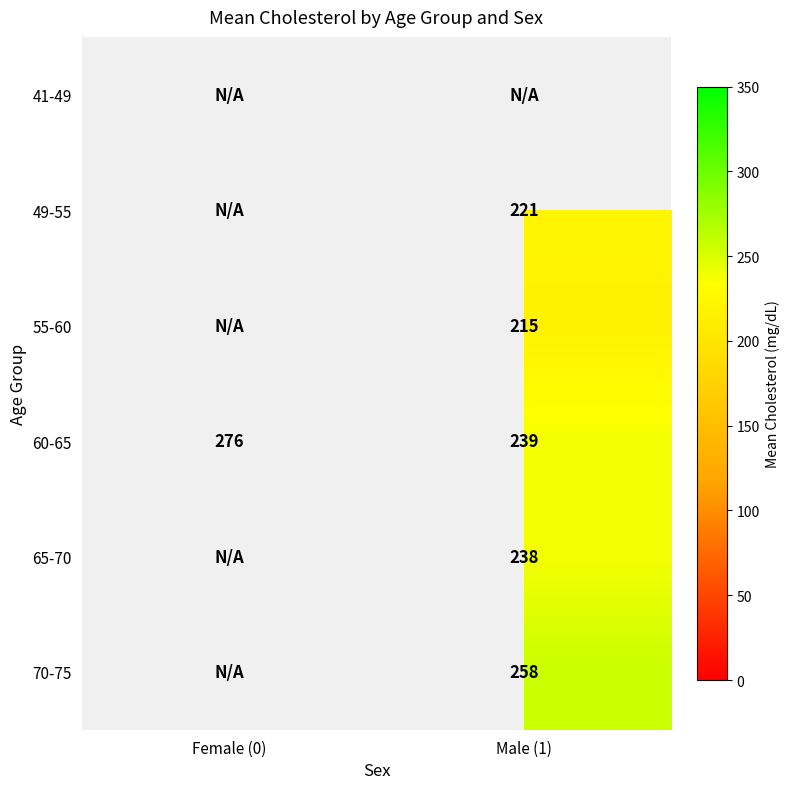

What is the minimum value shown in the chart?

215.3